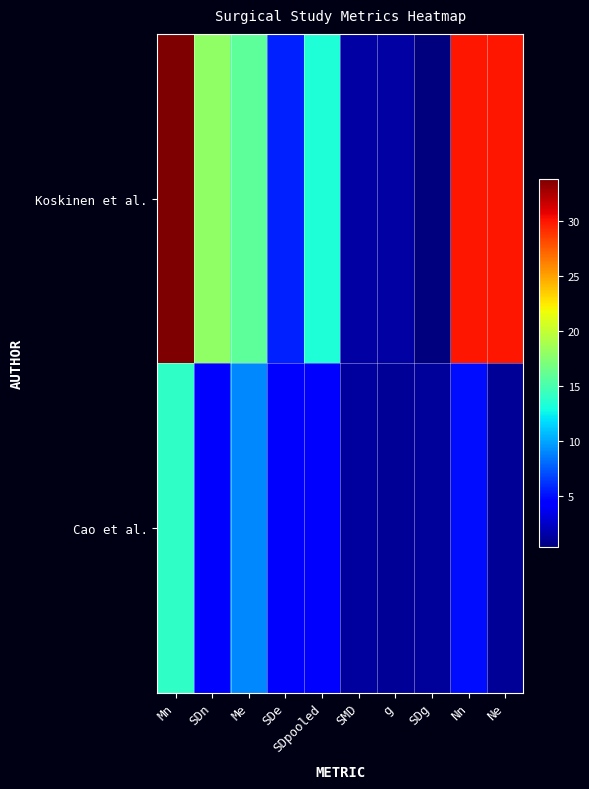

Which series has the largest total across all categories?

Koskinen et al.